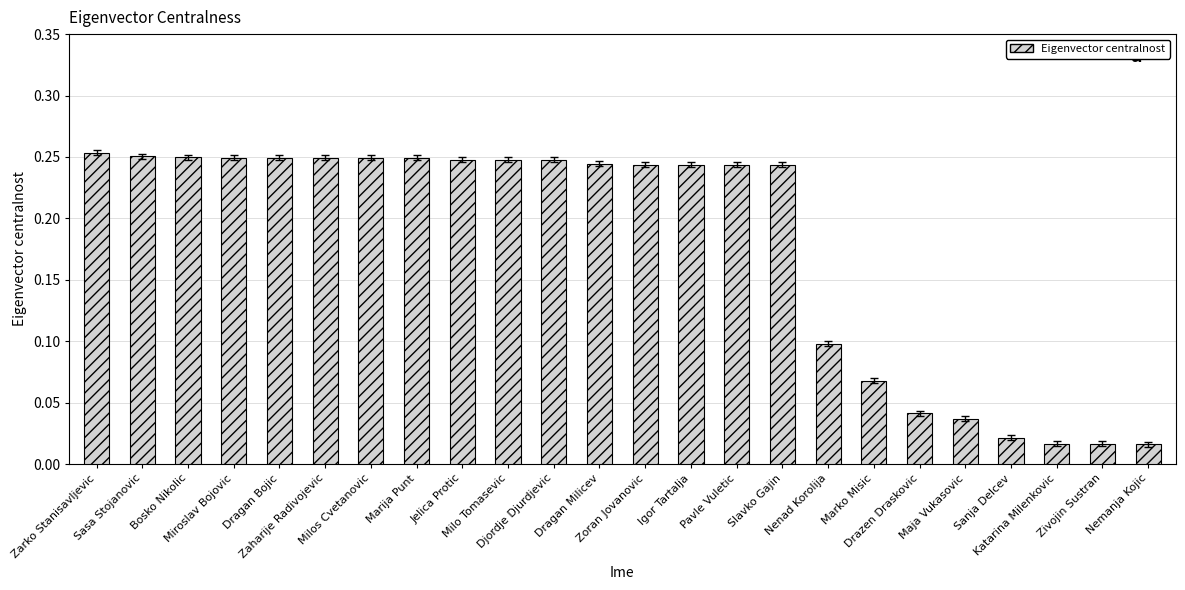

What is the sum of all values?

4.3